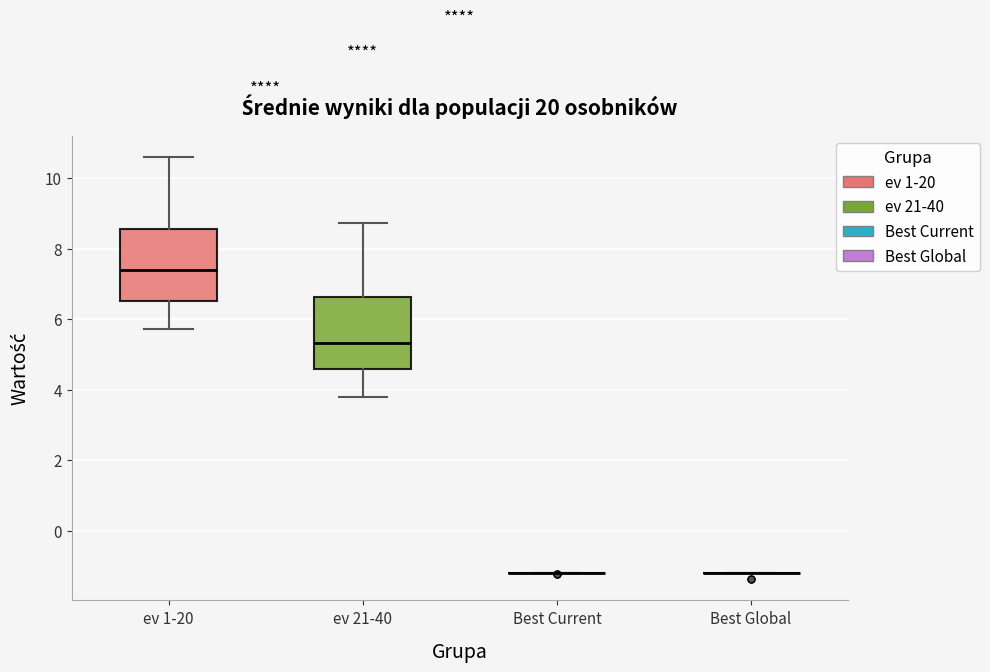

Reading left to right, read every box against the y-axis: the position of its median line, the range the box covers, and the ends of its whiskers. The values are not printed on the chart, so give them approximately, as read against the axis.

ev 1-20: median 7.4, box 6.6 to 8.6, whiskers 5.8 to 10.6
ev 21-40: median 5.4, box 4.6 to 6.6, whiskers 3.8 to 8.8
Best Current: box collapsed to a line at -1.2, whiskers -1.2 to -1.2
Best Global: box collapsed to a line at -1.2, whiskers -1.2 to -1.2